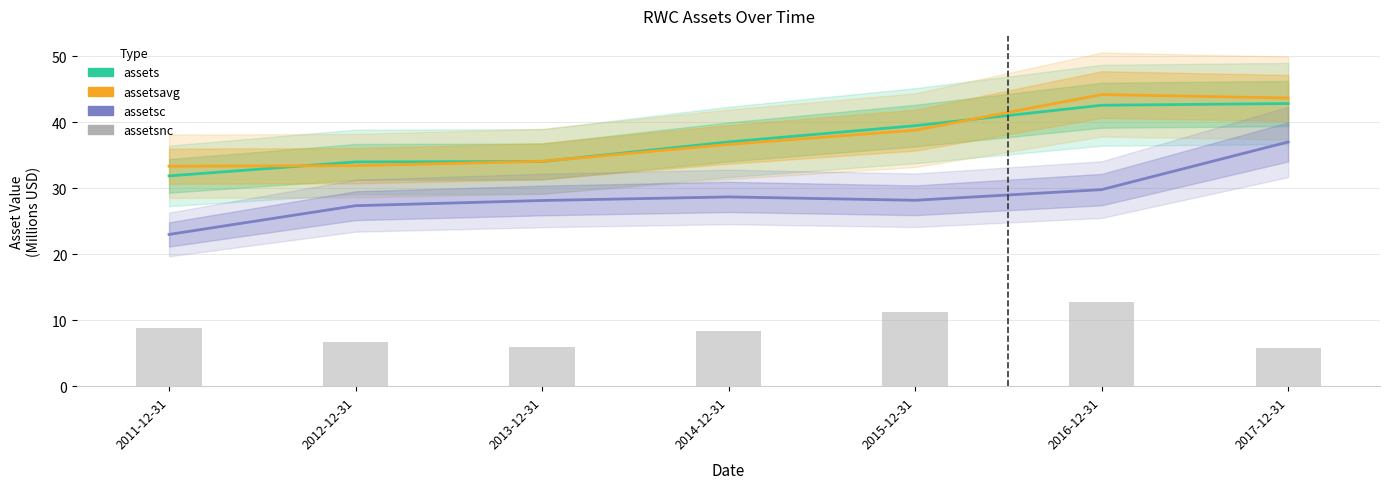

At which category does the chart reach its peak across all series?

2016-12-31